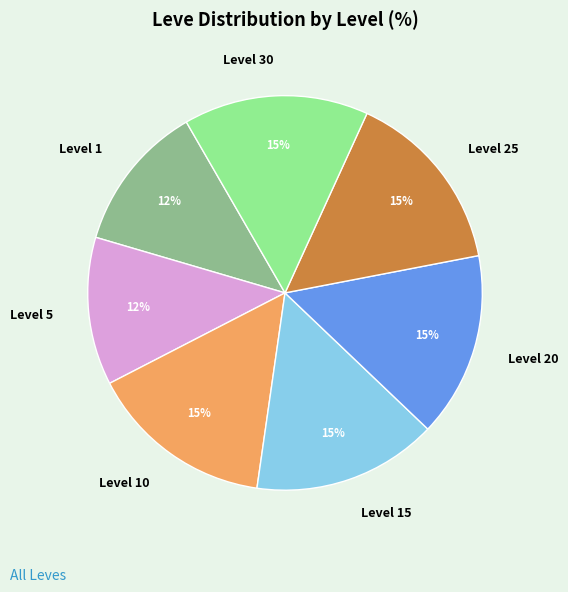

The Level 5 slice represents 12% of the pie. True or false?

True